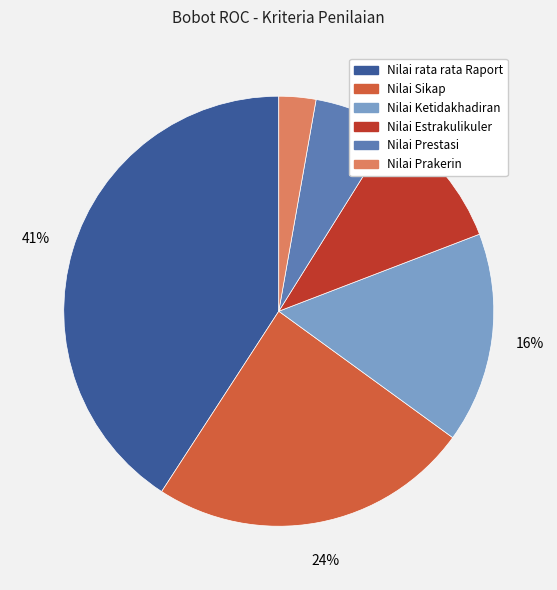

Is there any slice that represents more than half of the pie?

No